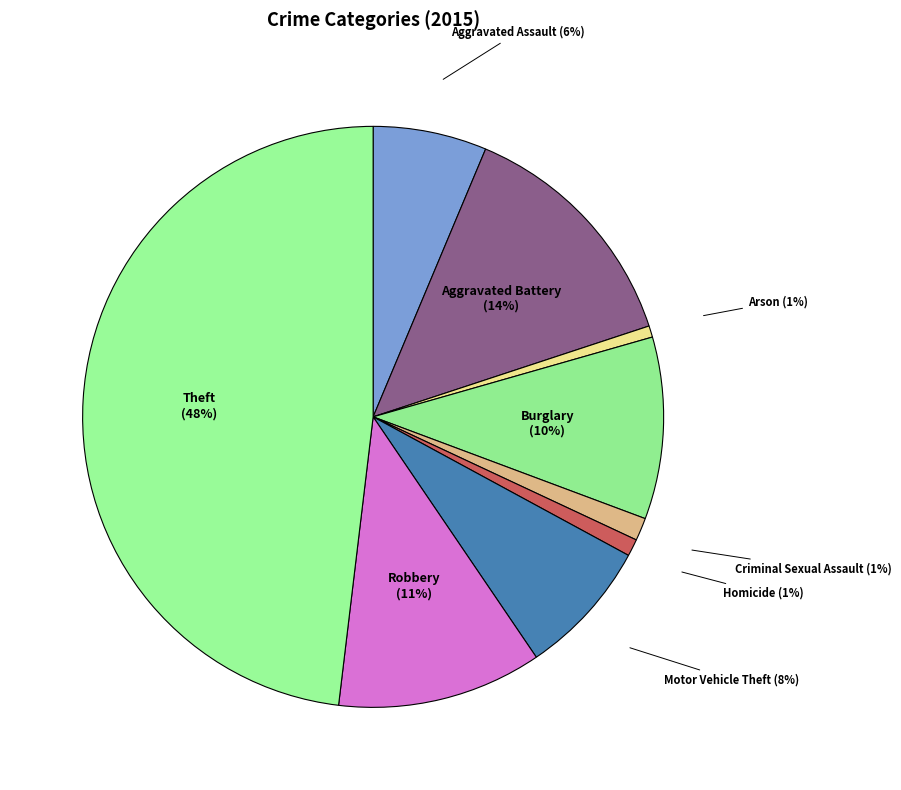

Which slice is the largest?

Theft